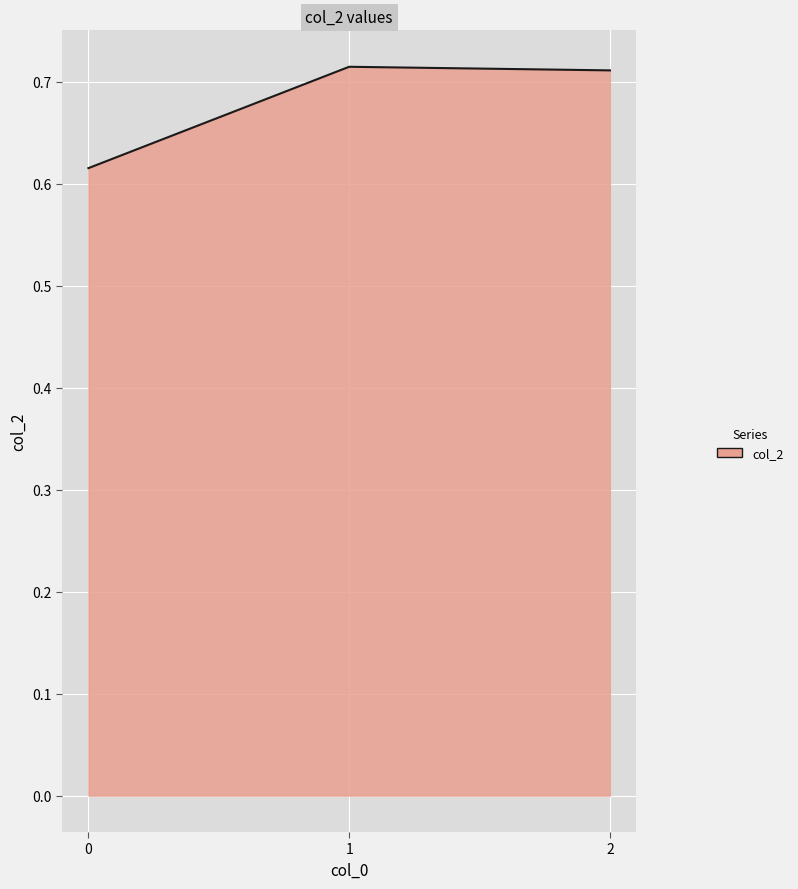

What is the change in value from 0 to 1?

+0.1